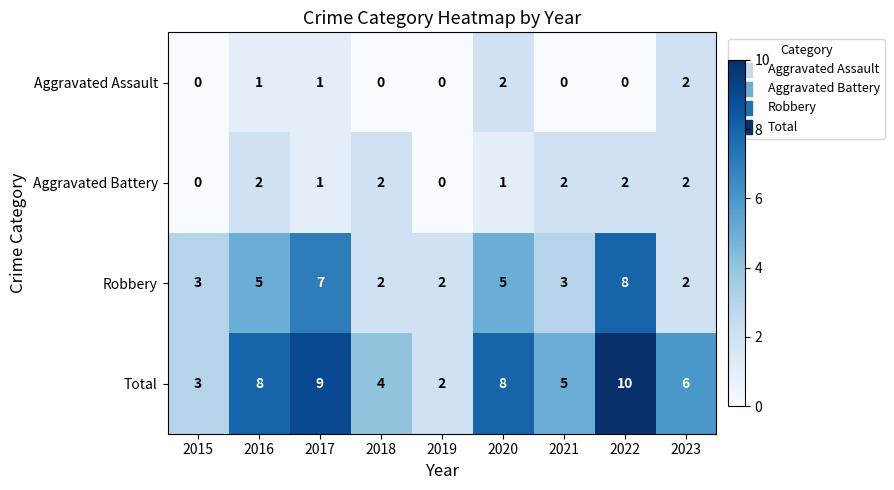

What value does the Robbery series have at 2015?

3